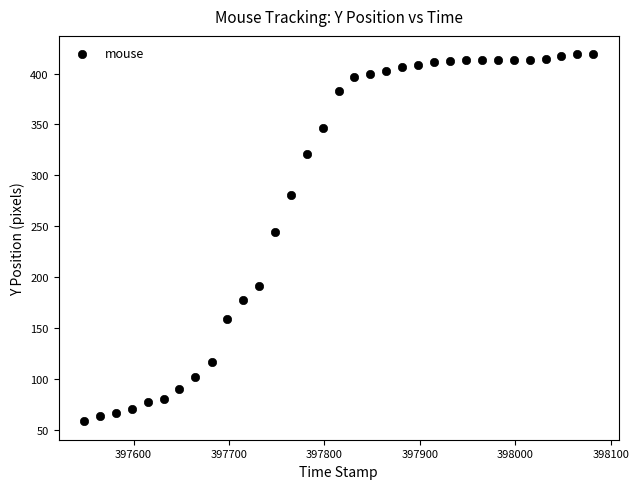

What Y value in the scatter plot is closest to 238?

244